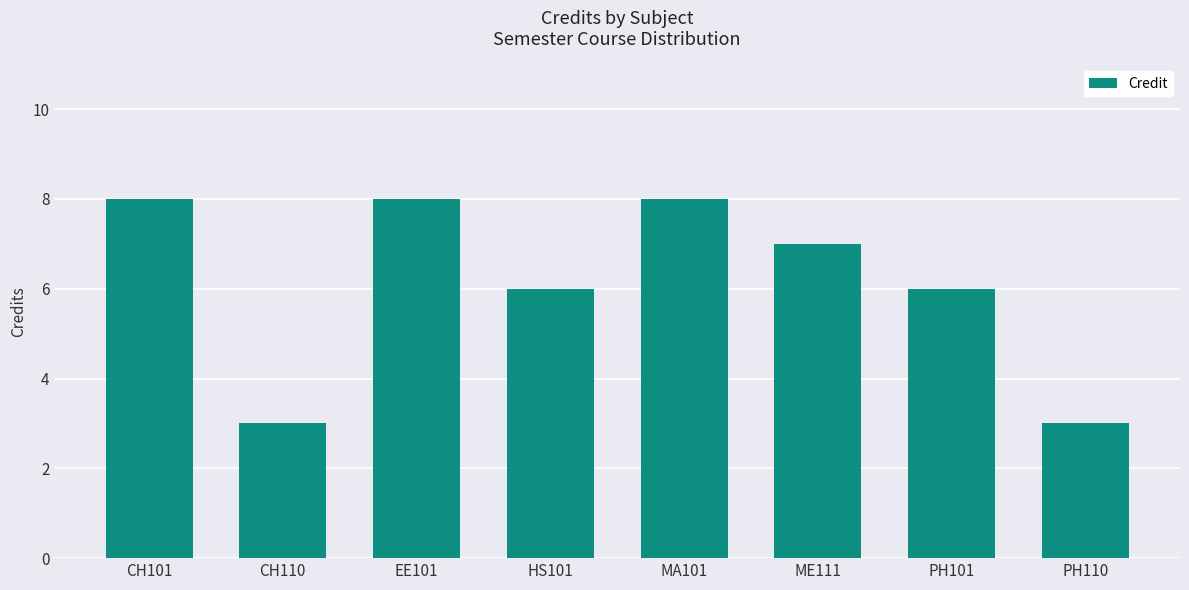

Reading left to right, what are all the values shown in this chart?

8	3	8	6	8	7	6	3